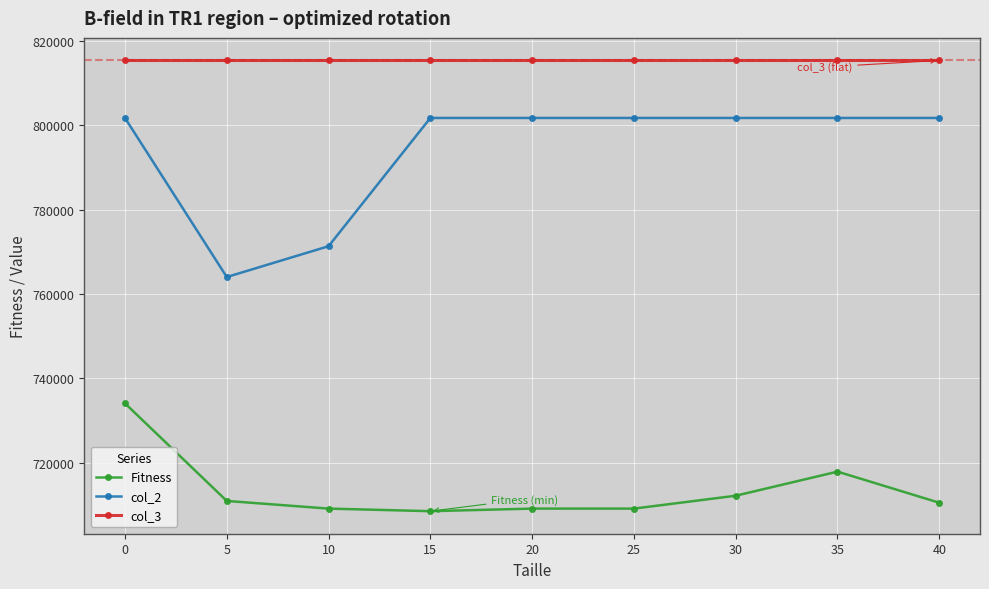

True or false: col_3 and Fitness cross at least once.

False